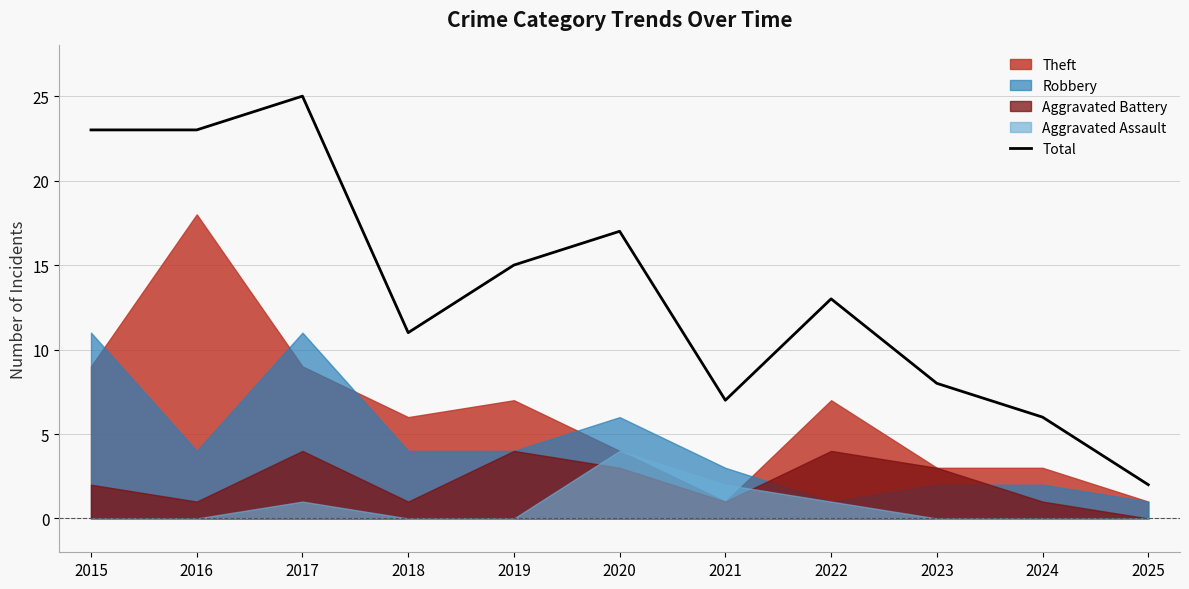

Is it true that Total equals 23 at 2015?

True